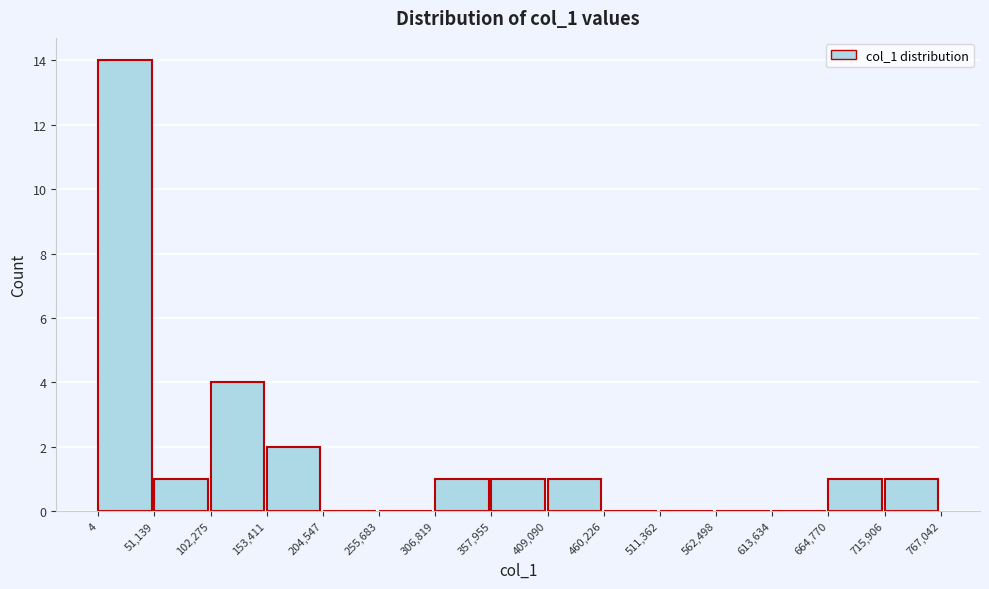

Reading left to right, list every bar in this chart as the range it spans on the x-axis followed by its height. The values are not printed on the chart, so give them approximately, as read against the axis.

4 to 51,139: 14
51,139 to 102,275: 1
102,275 to 153,411: 4
153,411 to 204,547: 2
204,547 to 255,683: 0
255,683 to 306,819: 0
306,819 to 357,955: 1
357,955 to 409,090: 1
409,090 to 460,226: 1
460,226 to 511,362: 0
511,362 to 562,498: 0
562,498 to 613,634: 0
613,634 to 664,770: 0
664,770 to 715,906: 1
715,906 to 767,042: 1